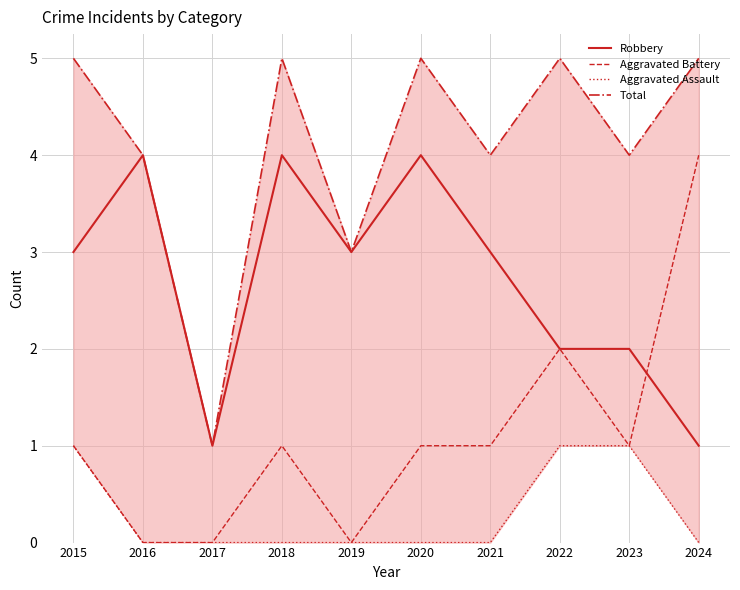

What are all the series names shown in the legend?

Robbery, Aggravated Battery, Aggravated Assault, Total